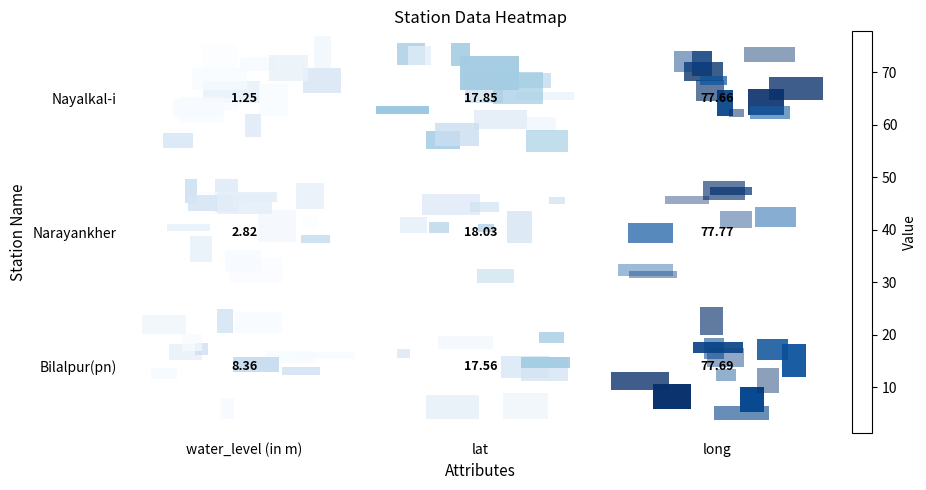

At which label is Bilalpur(pn) closest to 43?

lat